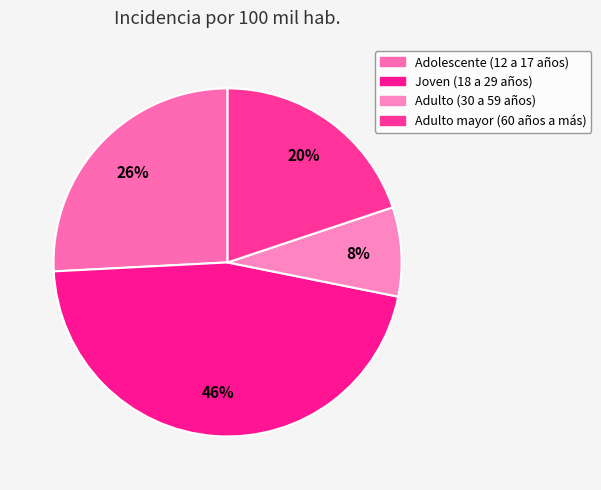

To the nearest percent, what is the average slice percentage?

25%